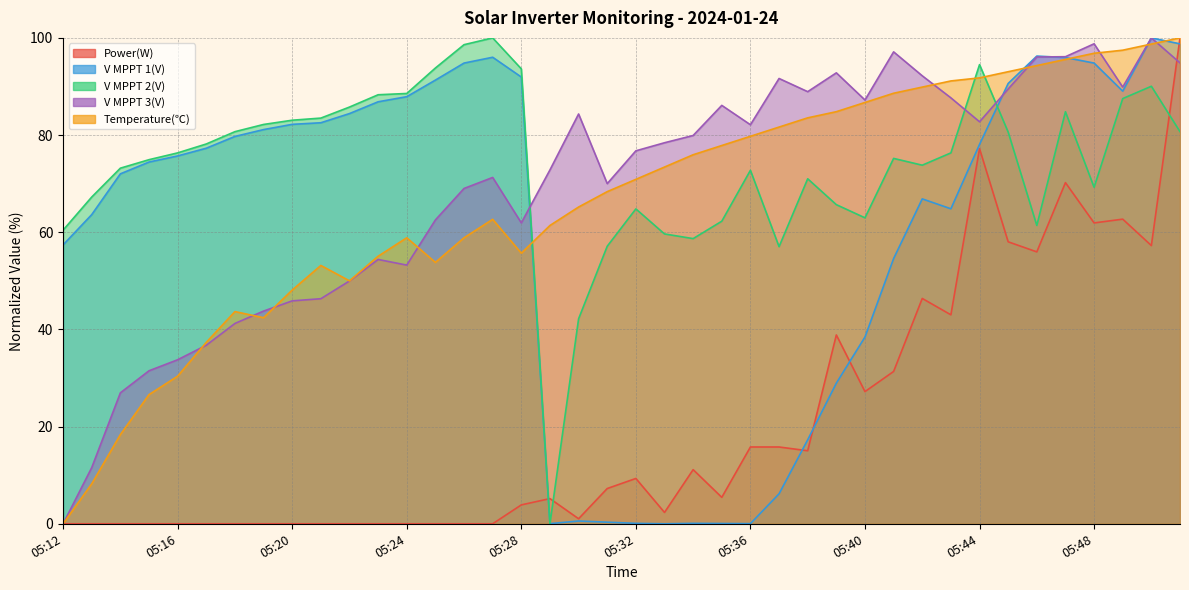

Rank the series at 05:25 from highest to lowest value.

V MPPT 2(V), V MPPT 1(V), V MPPT 3(V), Temperature(℃), Power(W)